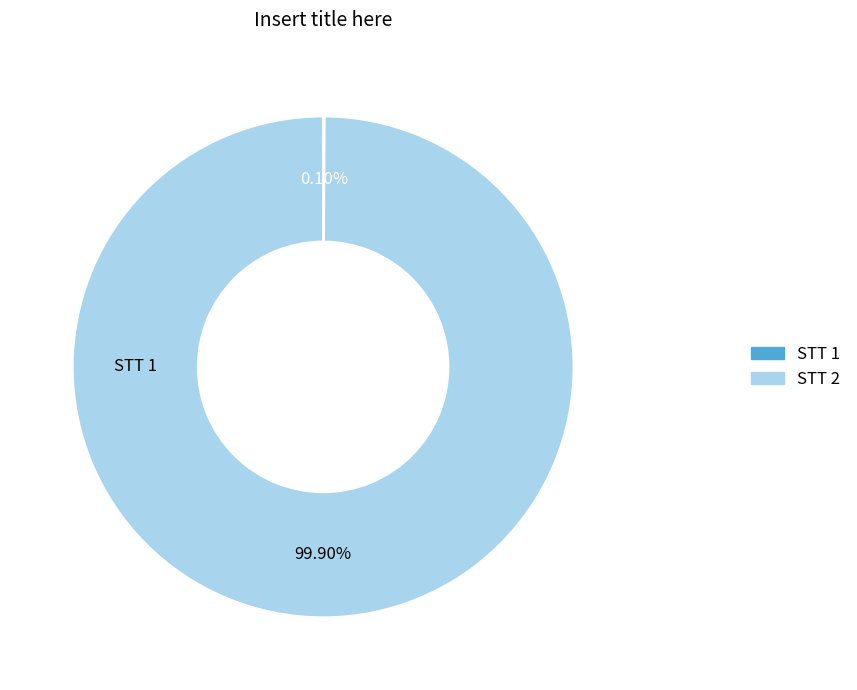

Does any single category account for the majority?

Yes